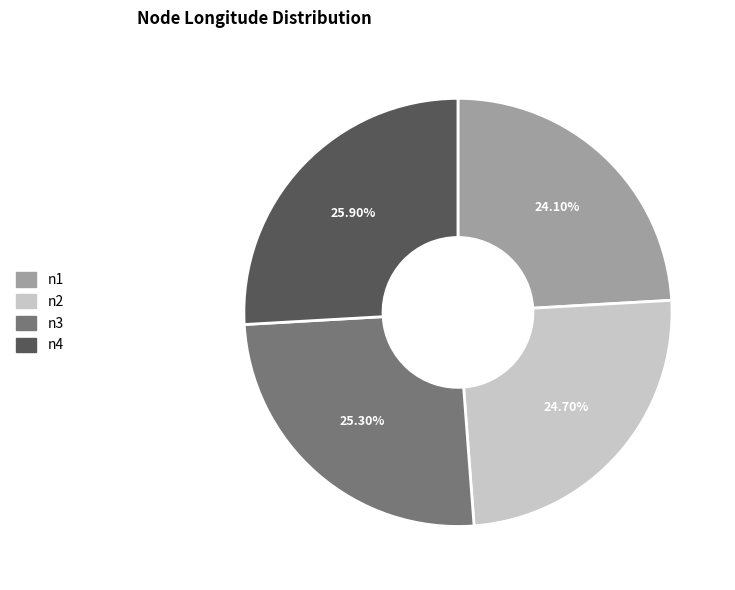

True or false: n3 accounts for 40% of the total.

False